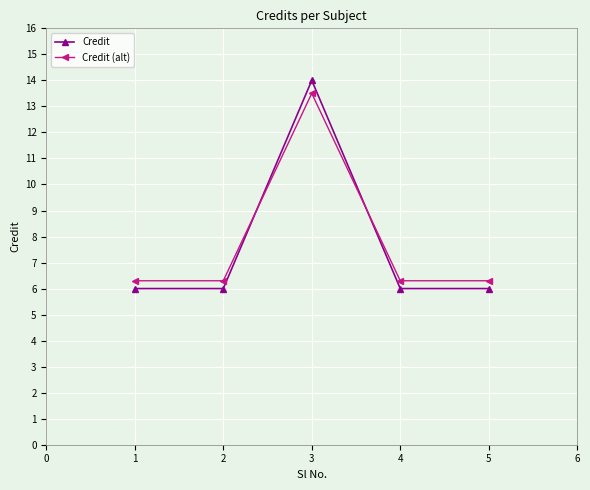

What is the value of the Credit (alt) point at the 3rd from the left?

13.5